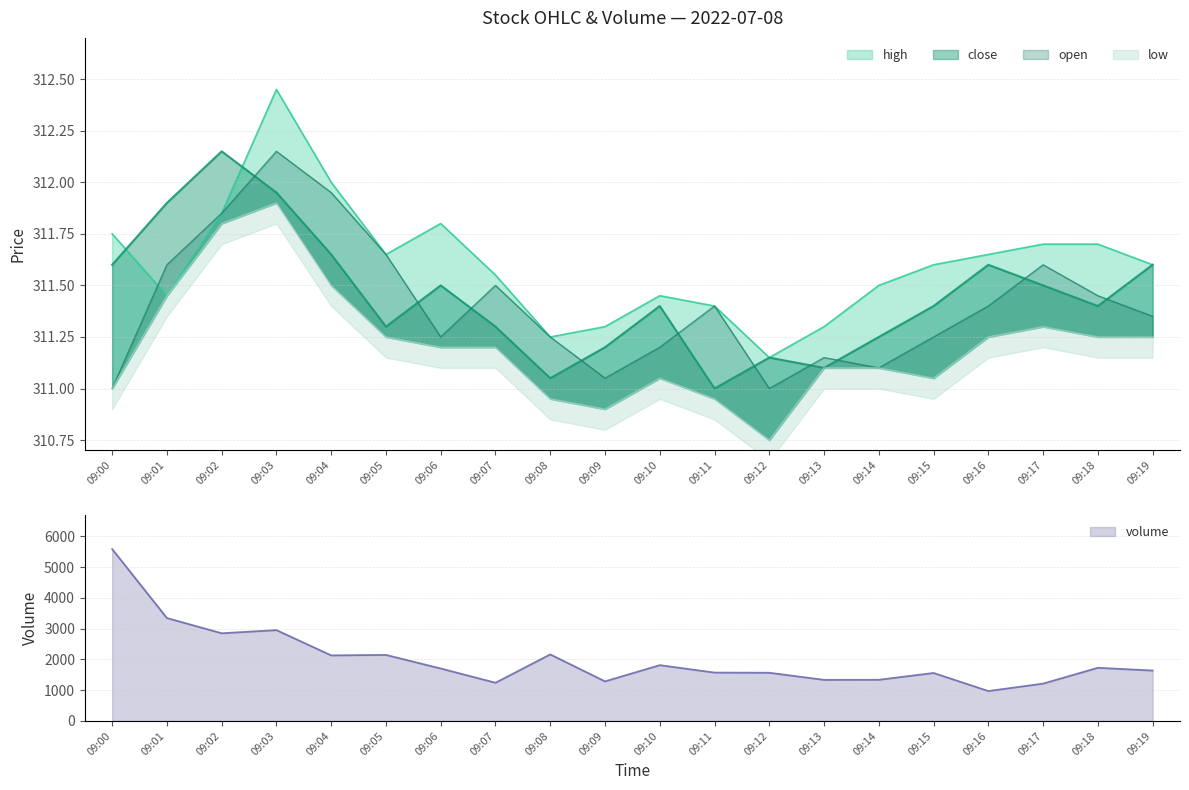

What is the average value of the volume series?

2008